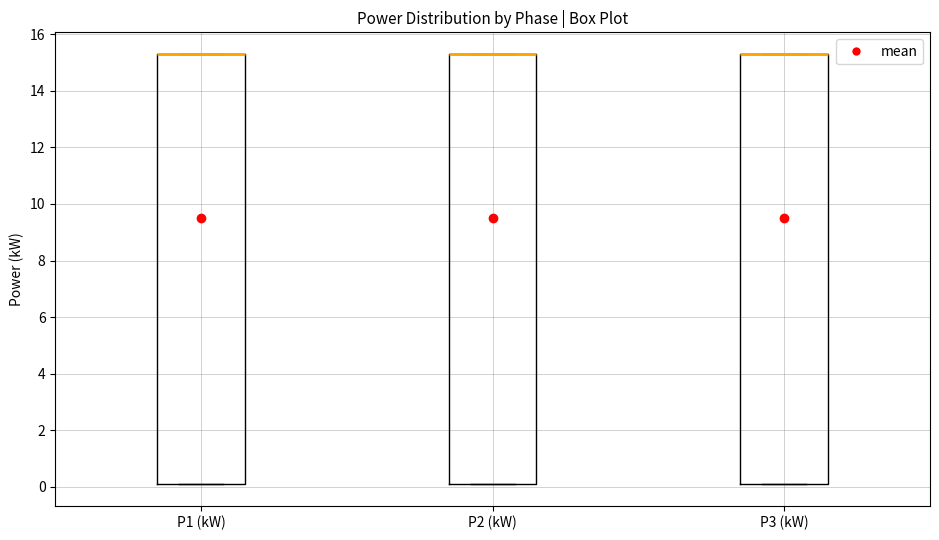

Reading left to right, read every box against the y-axis: the position of its median line, the range the box covers, and the ends of its whiskers. The values are not printed on the chart, so give them approximately, as read against the axis.

P1 (kW): median 15.2 (drawn on the box's upper edge), box 0.0 to 15.2, whiskers 0.0 to 15.2
P2 (kW): median 15.4 (drawn on the box's upper edge), box 0.0 to 15.4, whiskers 0.0 to 15.4
P3 (kW): median 15.4 (drawn on the box's upper edge), box 0.0 to 15.4, whiskers 0.0 to 15.4